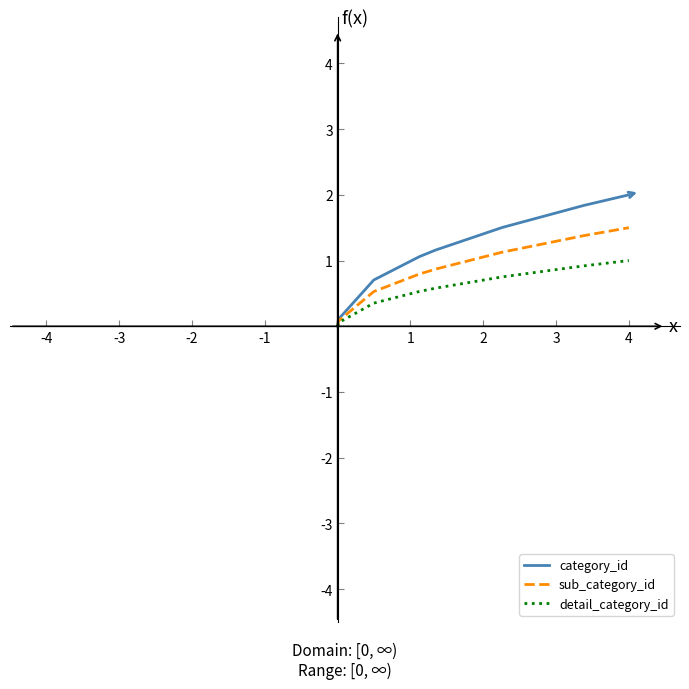

Reading left to right, extract all data points from this chart.

category_id: 0.0	0.1	0.7	1.1	1.2	1.5	1.8	2.0
sub_category_id: 0.0	0.1	0.5	0.8	0.9	1.1	1.4	1.5
detail_category_id: 0.0	0.1	0.4	0.5	0.6	0.8	0.9	1.0